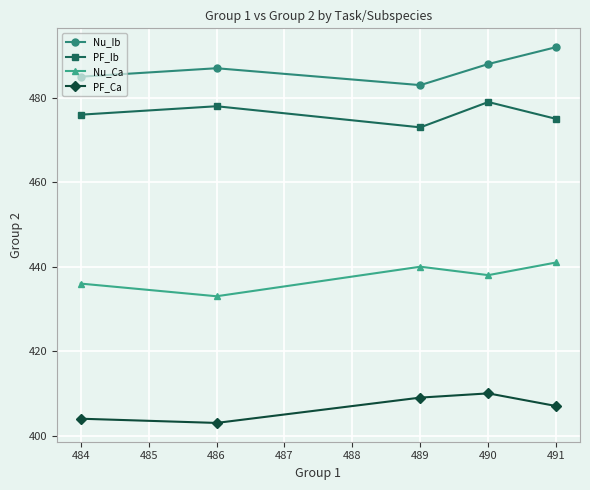

Is the value of Nu_Ca at 484 greater than the value of Nu_Ib at 484?

No